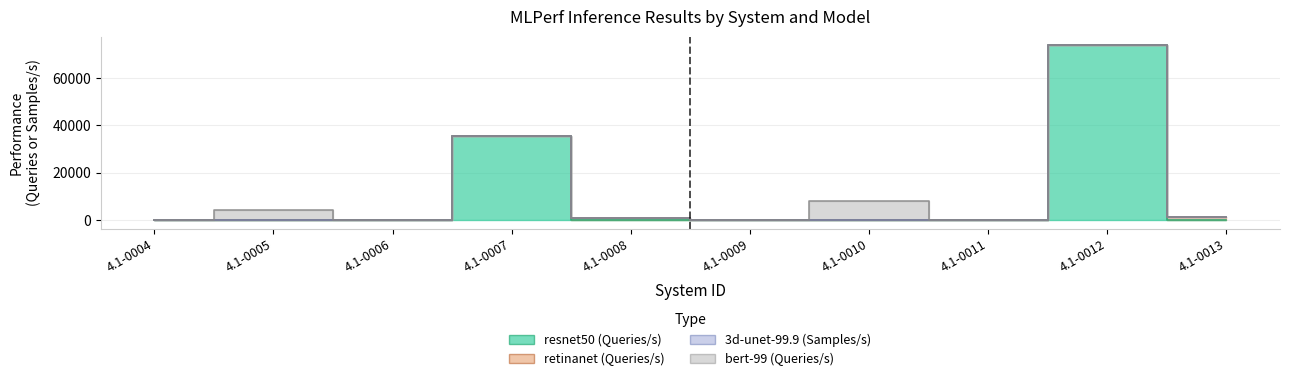

What is the sum of the retinanet (Queries/s) values at 4.1-0008 and 4.1-0004?

865.4